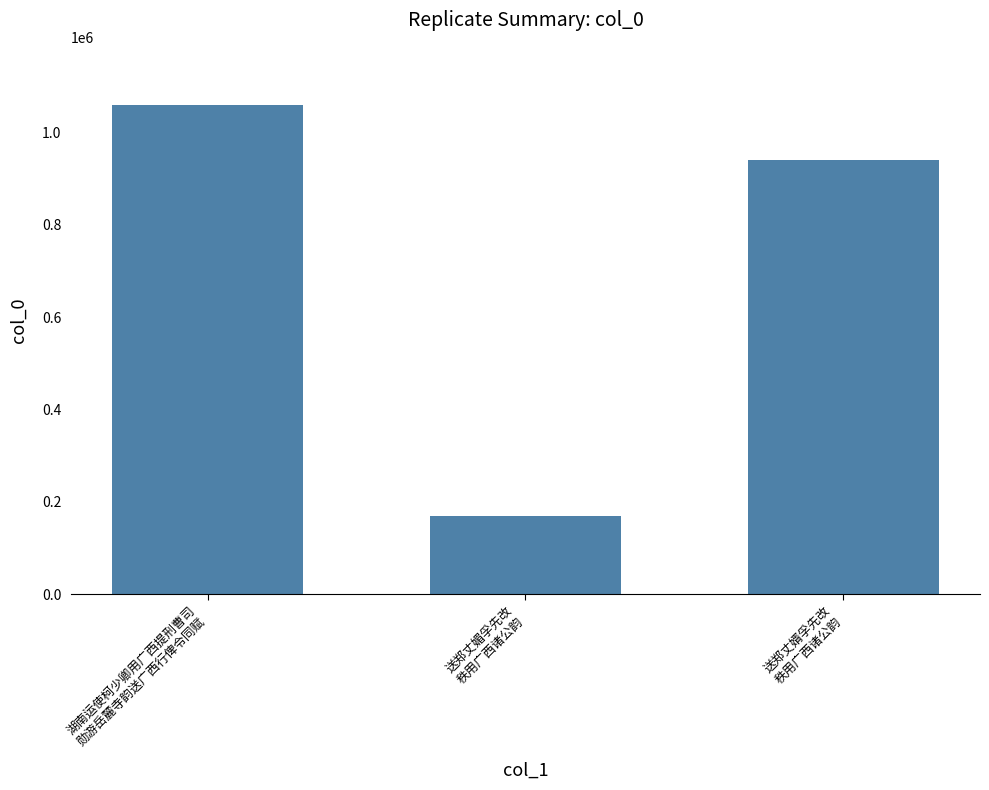

How many data points does each series have?

3